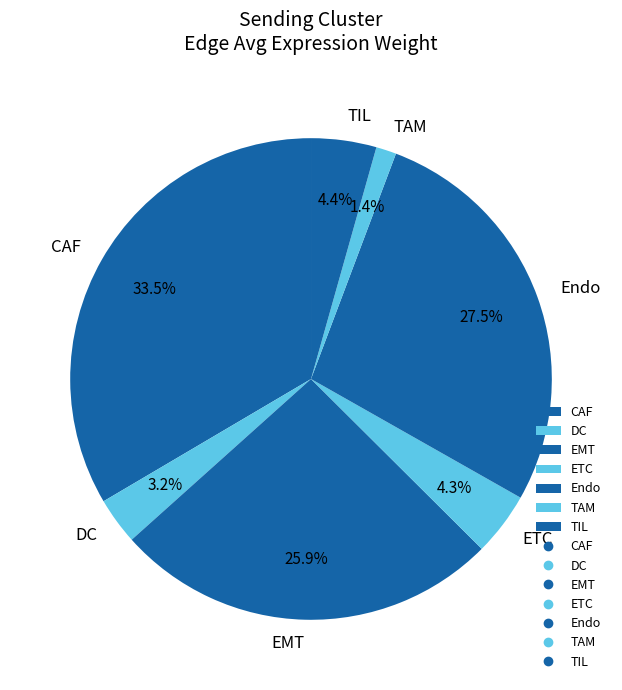

Is Endo the majority of the pie?

No